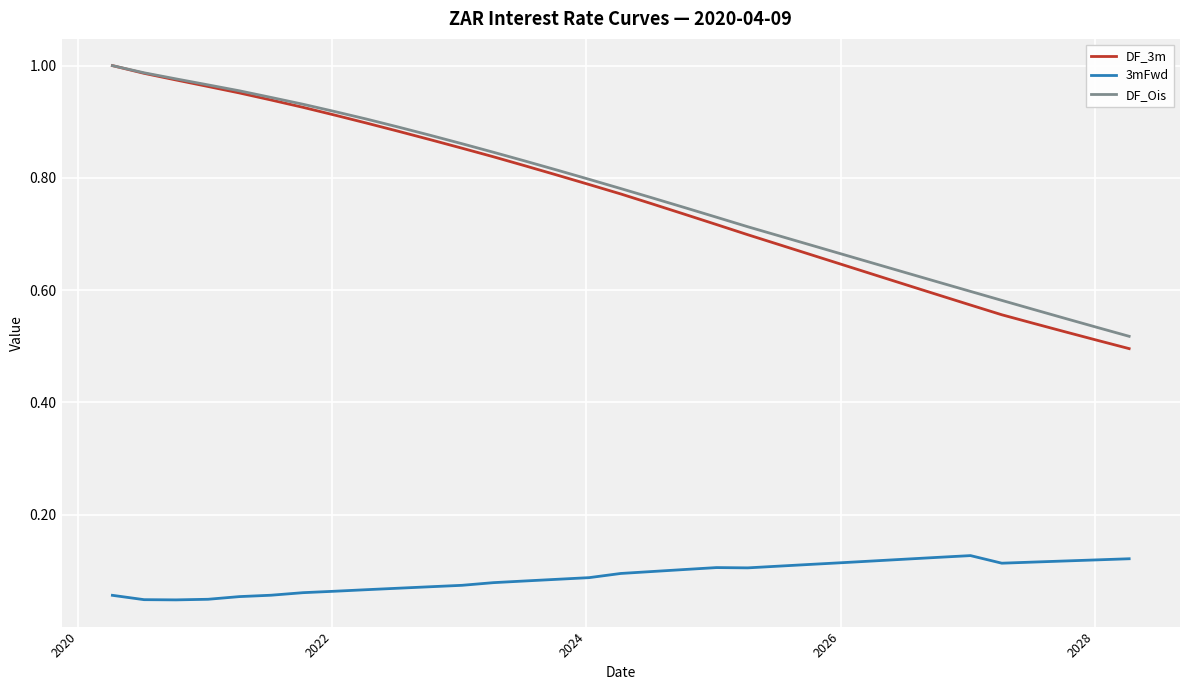

True or false: DF_Ois and 3mFwd cross at least once.

False